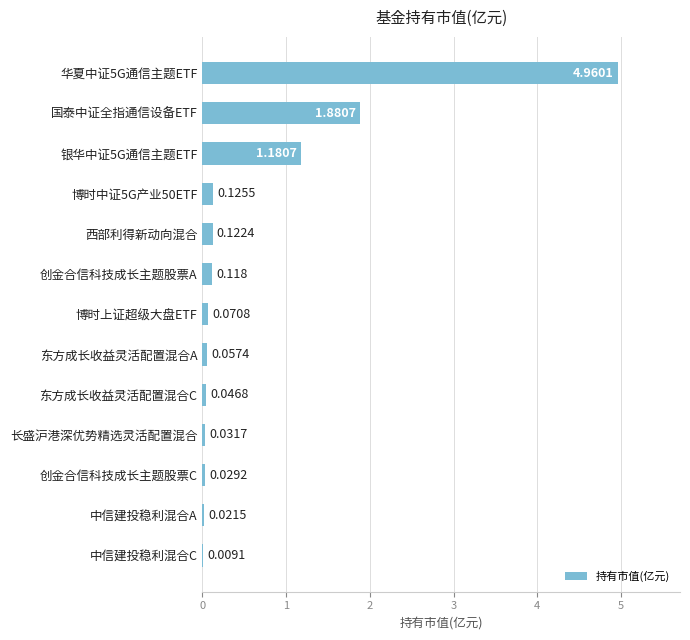

Which has a higher value, 创金合信科技成长主题股票A or 创金合信科技成长主题股票C?

创金合信科技成长主题股票A